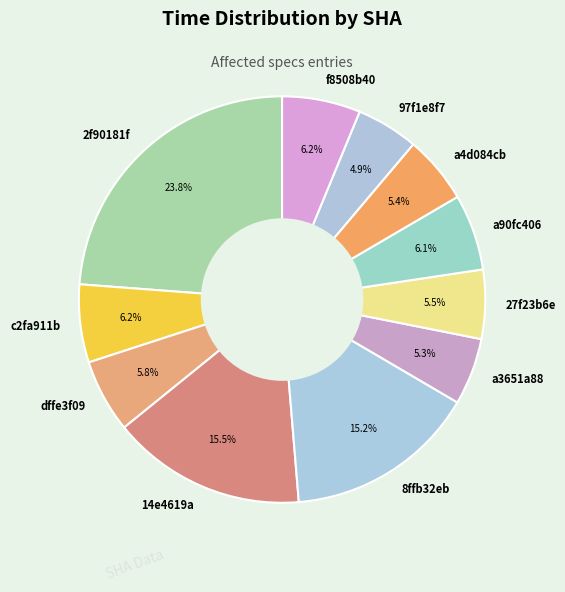

Combined, what portion of the pie is 14e4619a and 97f1e8f7?

20.4%